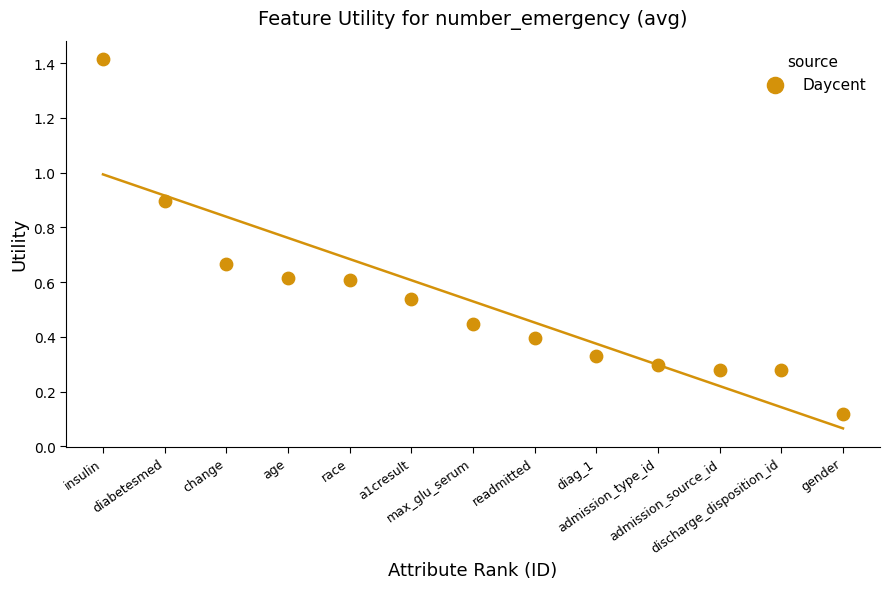

What is the range of X values (max minus min)?

12.0